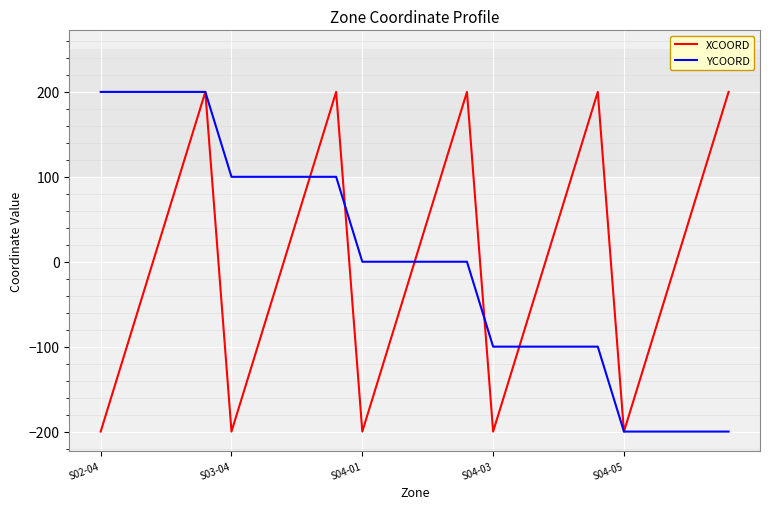

What are all the series names shown in the legend?

XCOORD, YCOORD